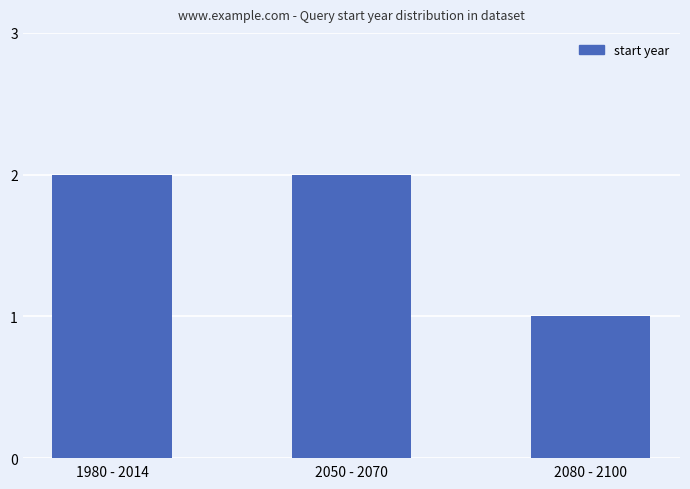

Reading left to right, what are all the values shown in this chart?

2	2	1